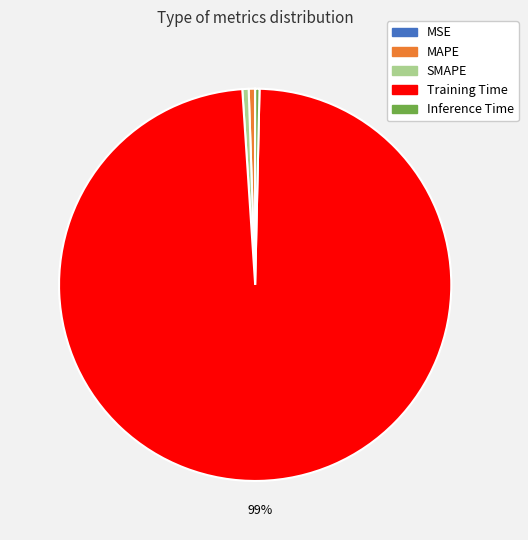

Does Training Time account for over 50% of the chart?

Yes